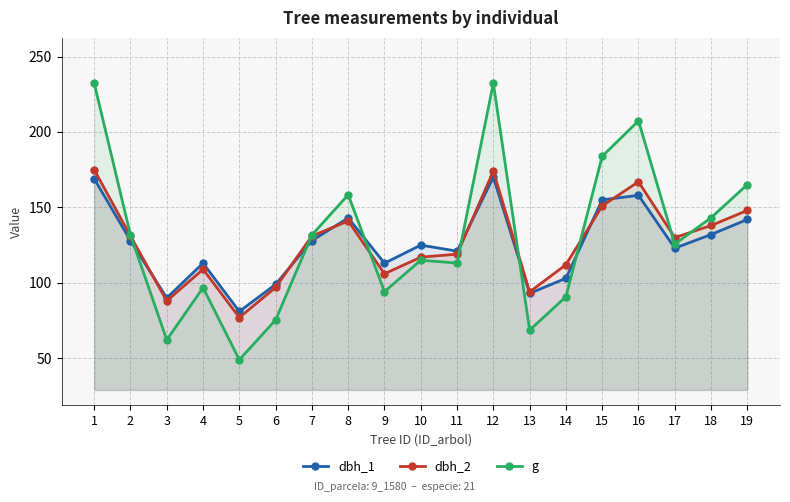

Between 7 and 13, which series saw the biggest shift?

g